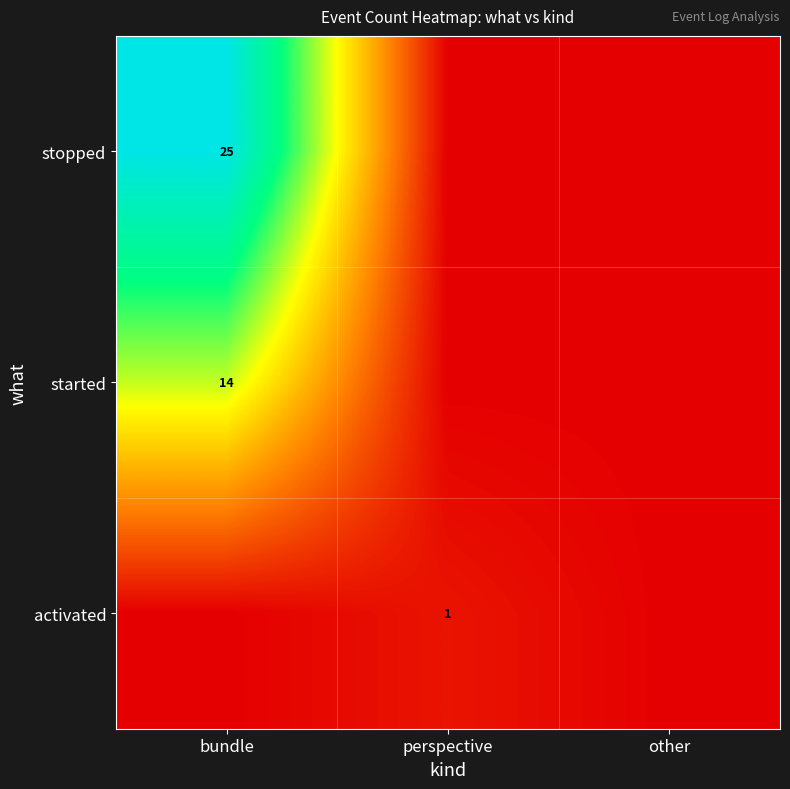

The value of activated at perspective is 1. True or false?

True